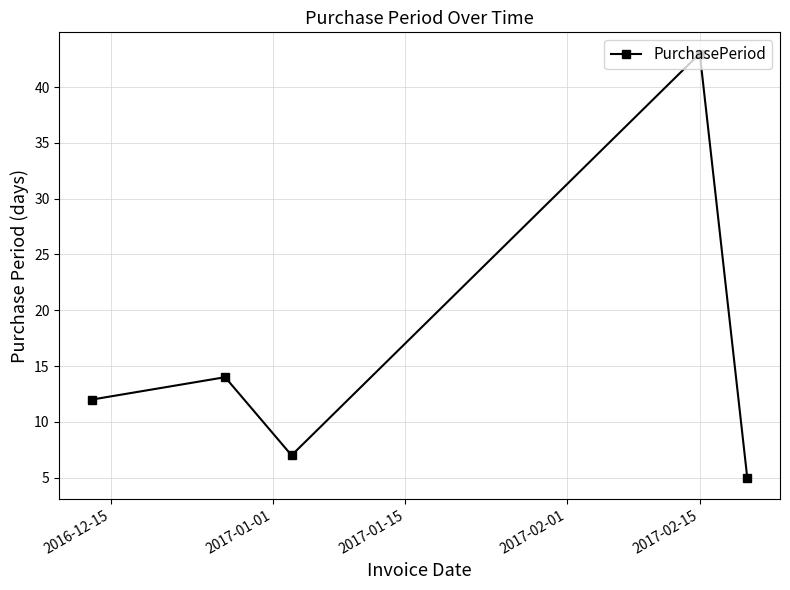

Count the number of data series in this chart.

1